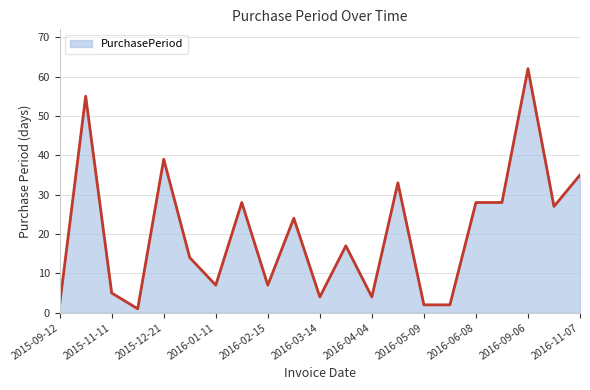

What is the difference between the maximum and minimum values?

61